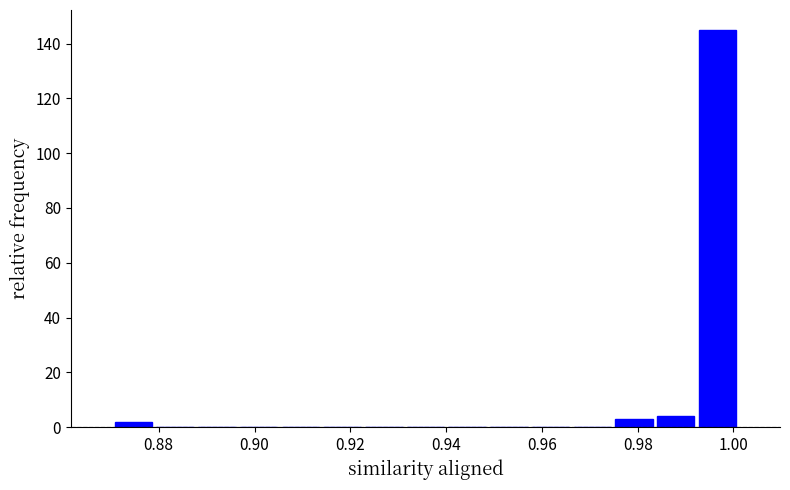

What is the height of the bar covering 0.984 to 0.992 on the x-axis? Neither the bar edges nor the heights are printed on the chart, so give them approximately, as read against the axes.

4